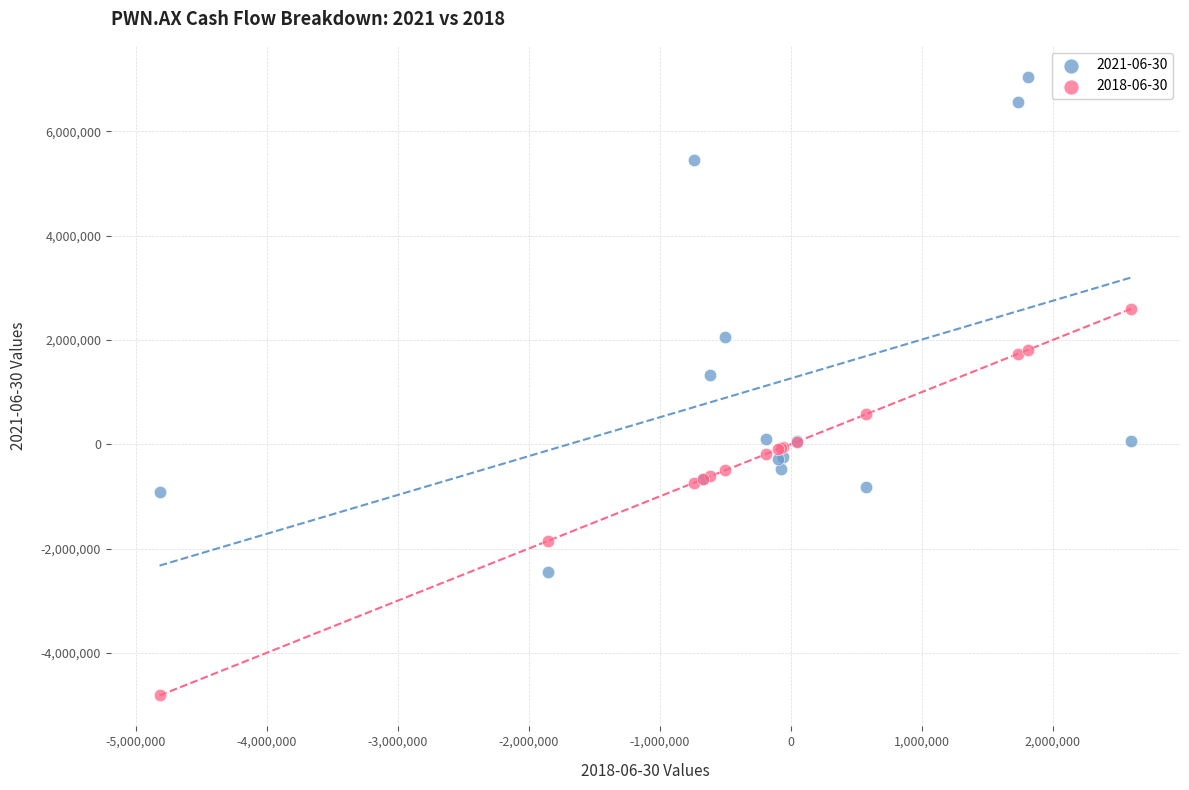

Which series contains the lowest Y value?

2018-06-30